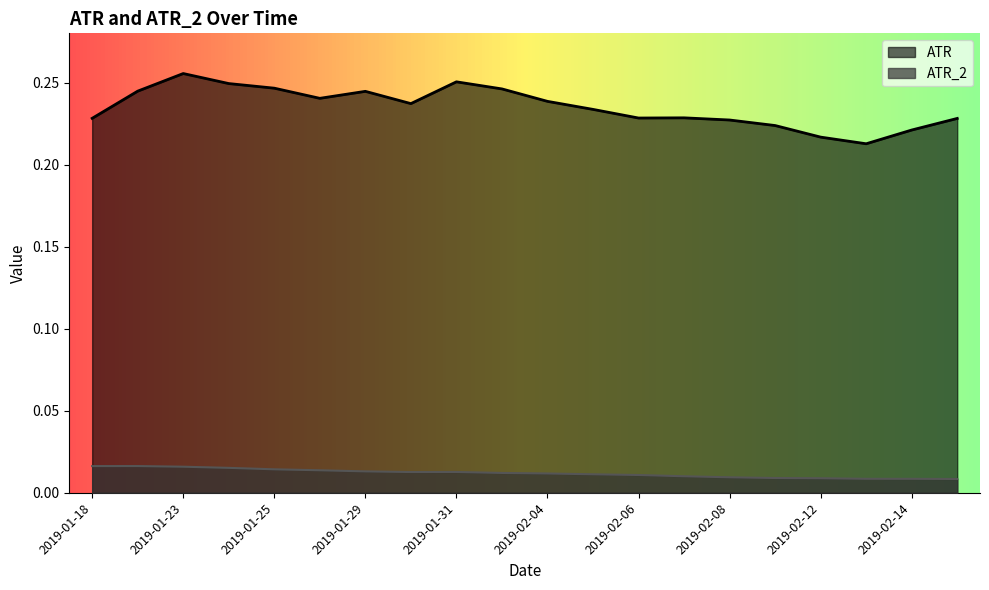

What is the label of the 17th point from the right?

2019-01-24